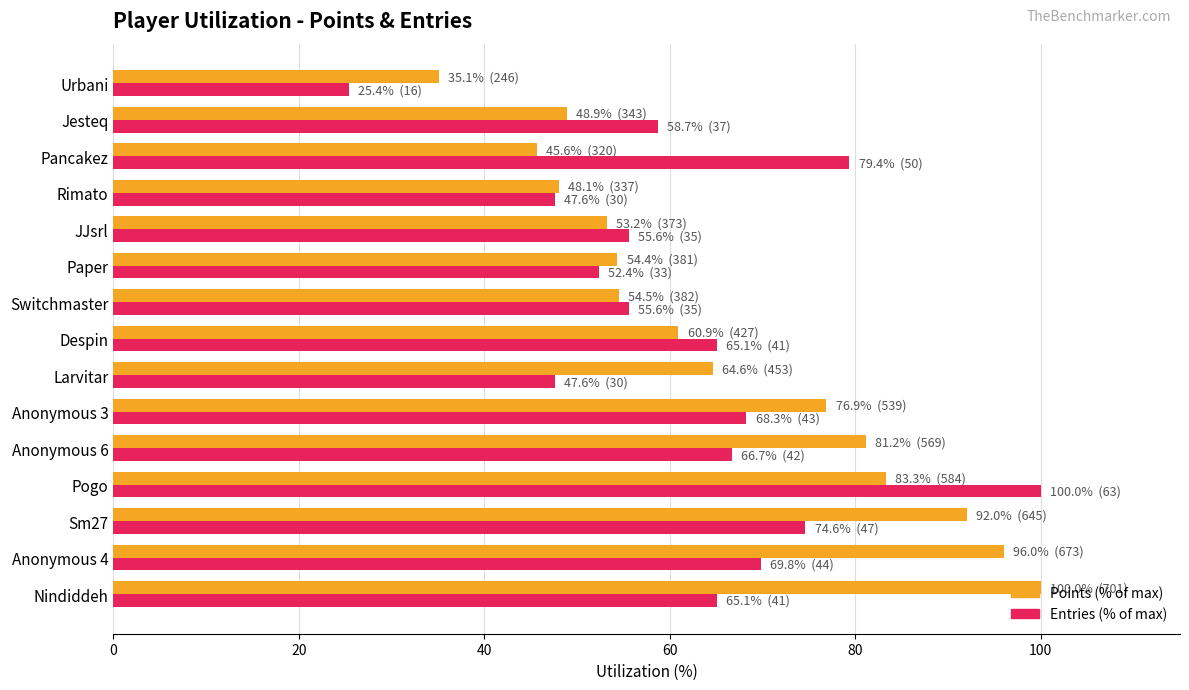

What is the greatest value displayed?

100.0